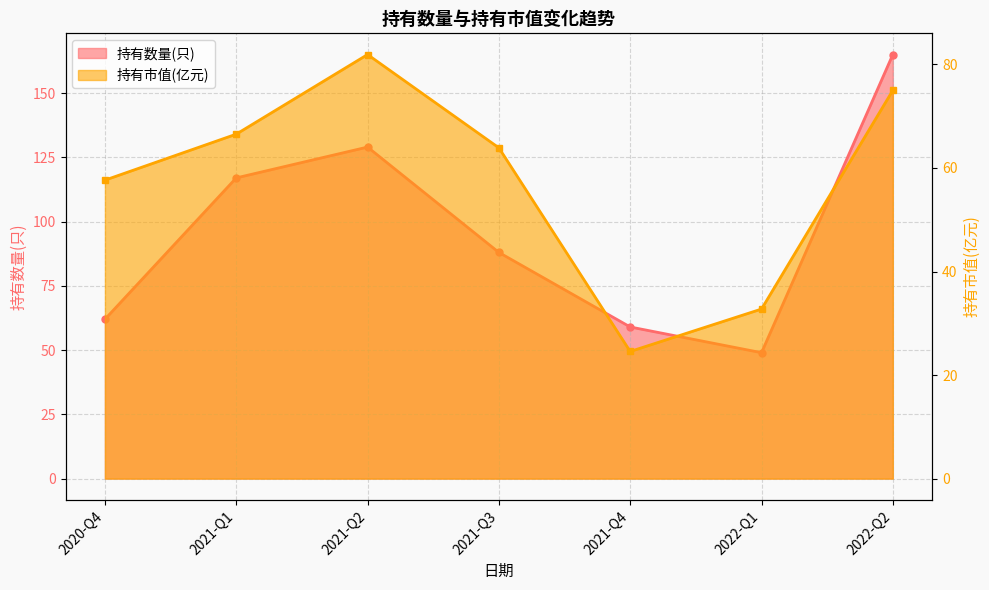

True or false: 持有市值(亿元) and 持有数量(只) cross at least once.

False